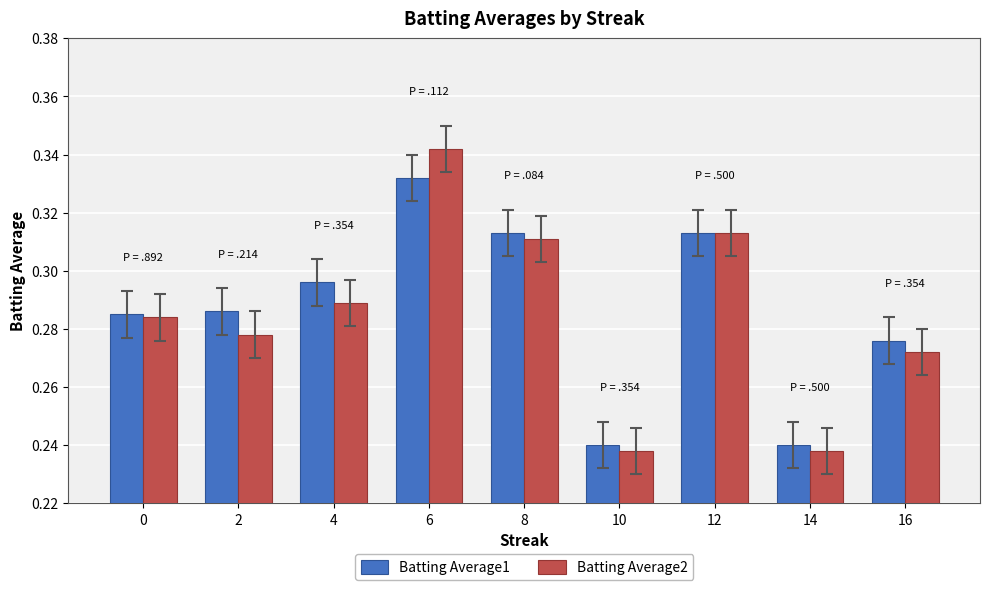

At how many categories does at least one series exceed 0?

9